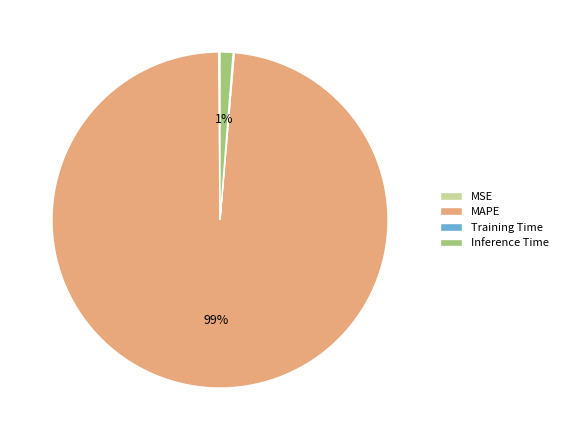

Which category has the biggest portion of the pie?

MAPE